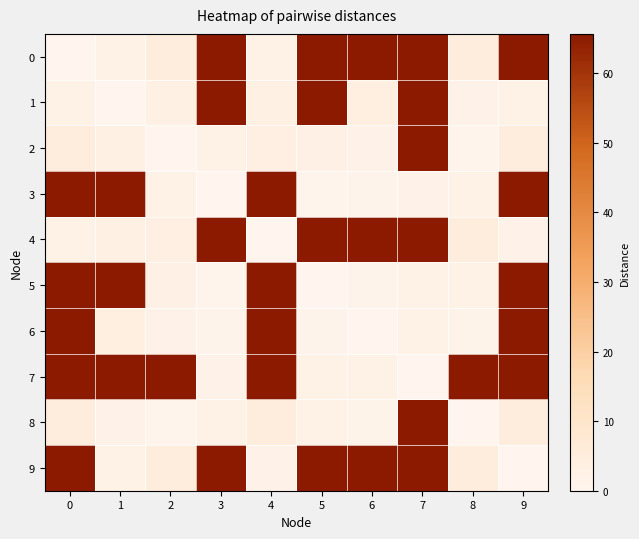

What is the difference between the highest and lowest values at 4?

65.6